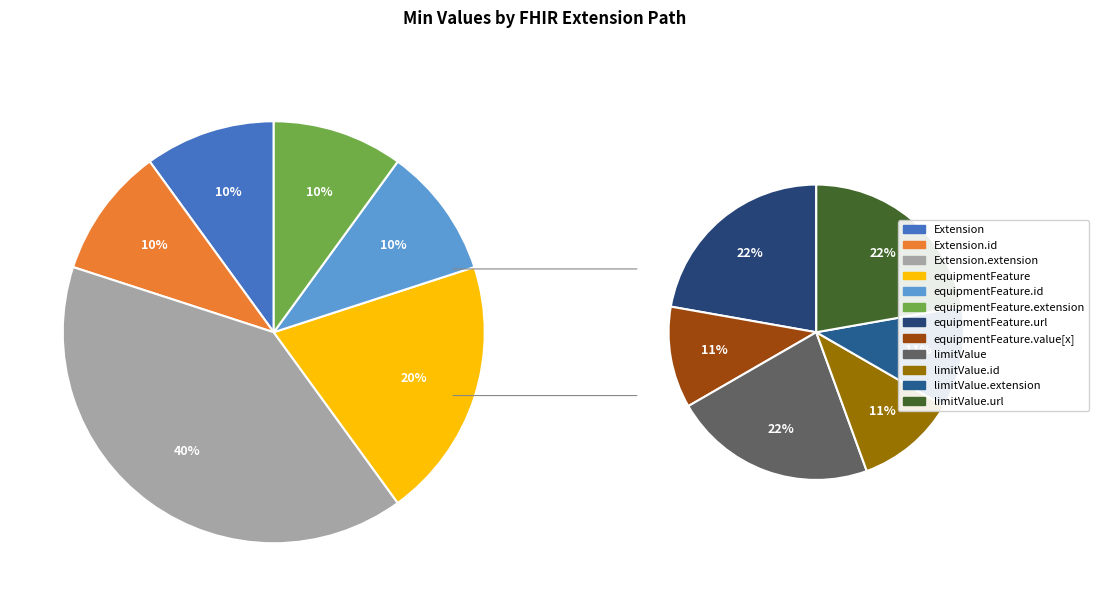

What is the change in value from Extension.extension:equipmentFeature.id to Extension.extension:limitValue?

+1